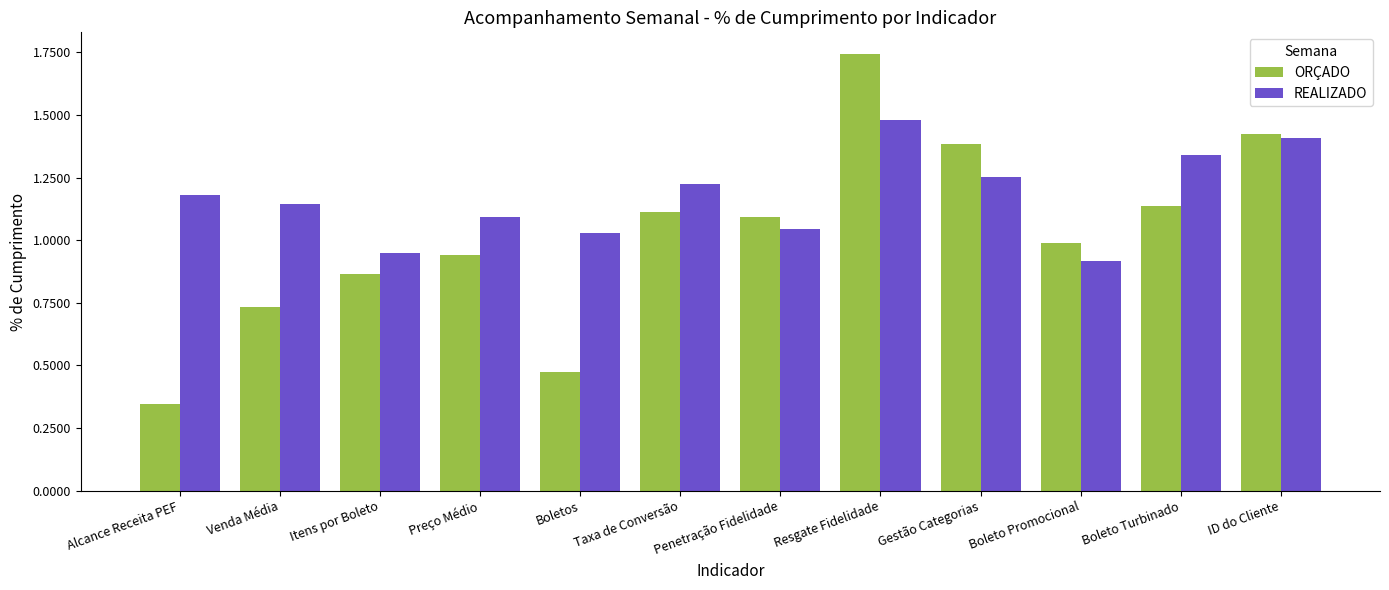

Between Penetração Fidelidade and ID do Cliente, which series saw the biggest shift?

REALIZADO